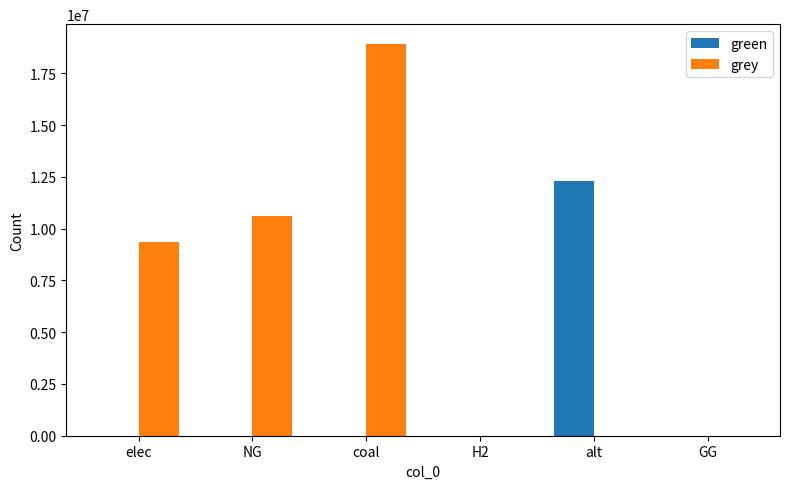

At which label does grey first exceed 9341648?

elec